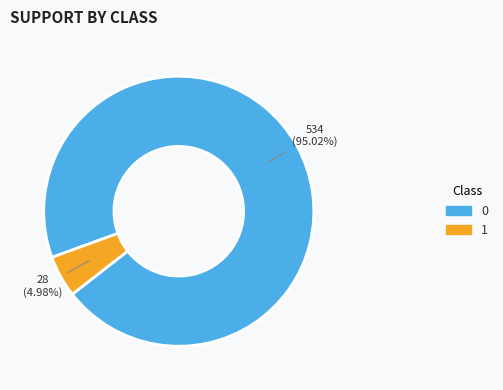

How many segments does this pie chart have?

2